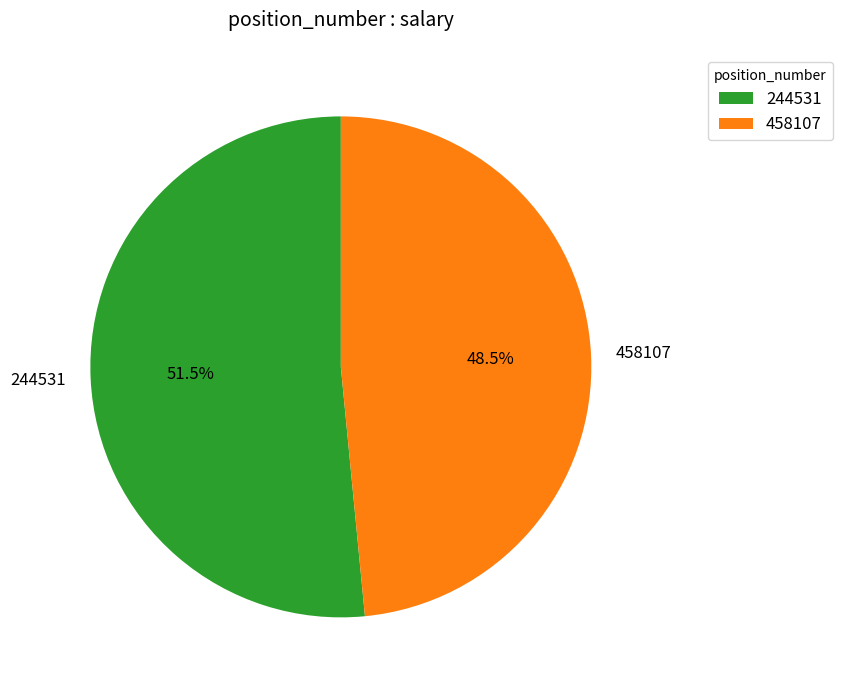

Is it true that 458107 is 63% of the pie?

False